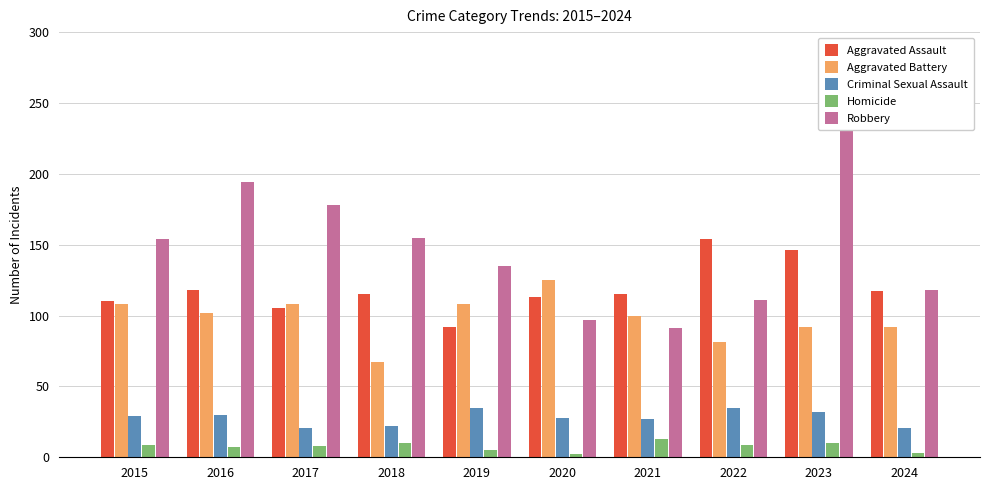

How many Aggravated Battery values are between 92 and 108?

7